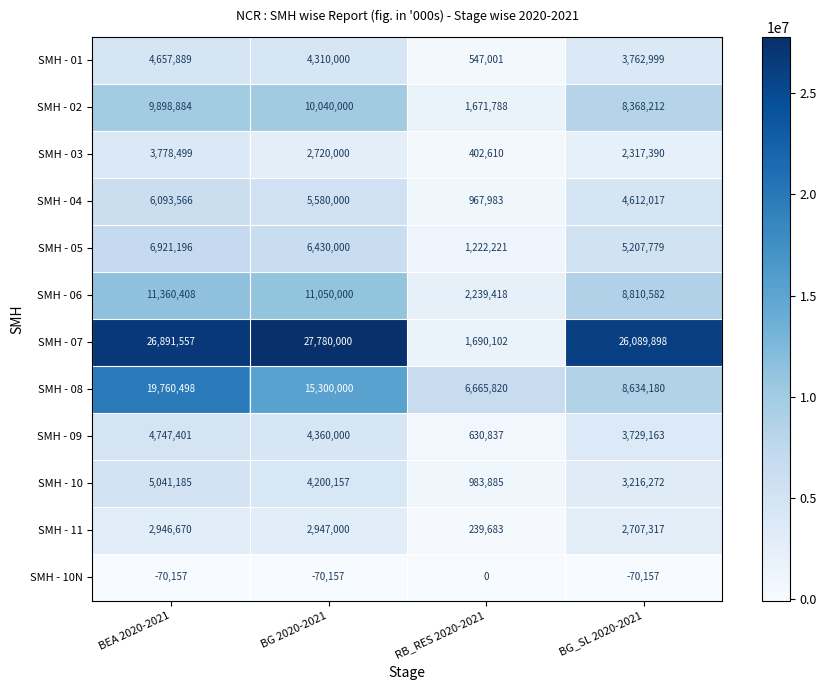

What is the greatest value displayed?

27780000